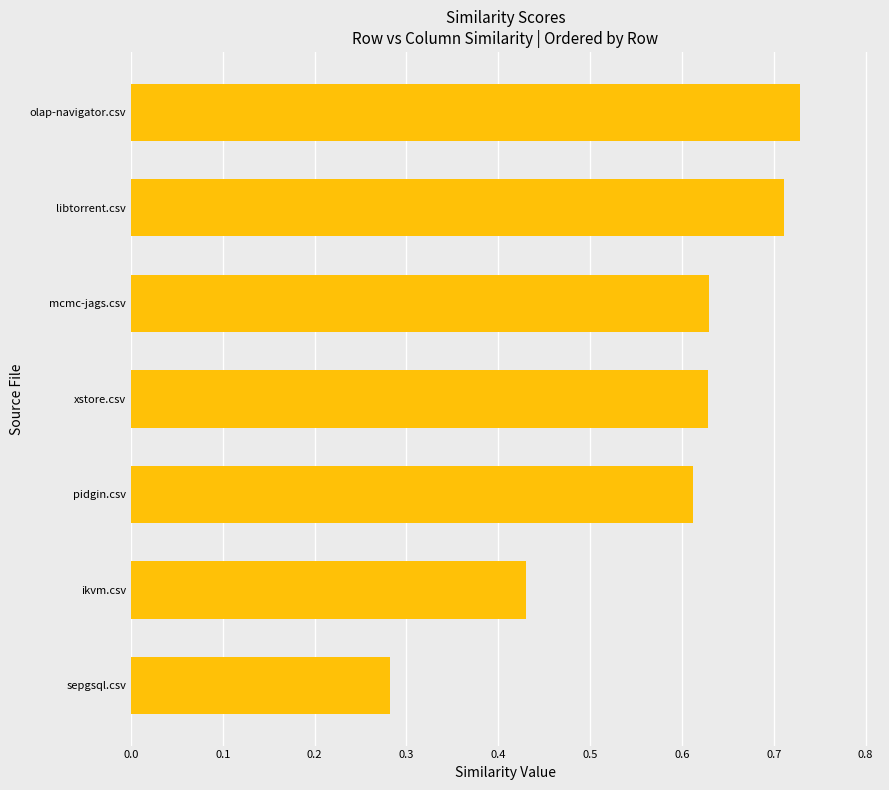

Which label corresponds to the smallest value in the chart?

sepgsql.csv